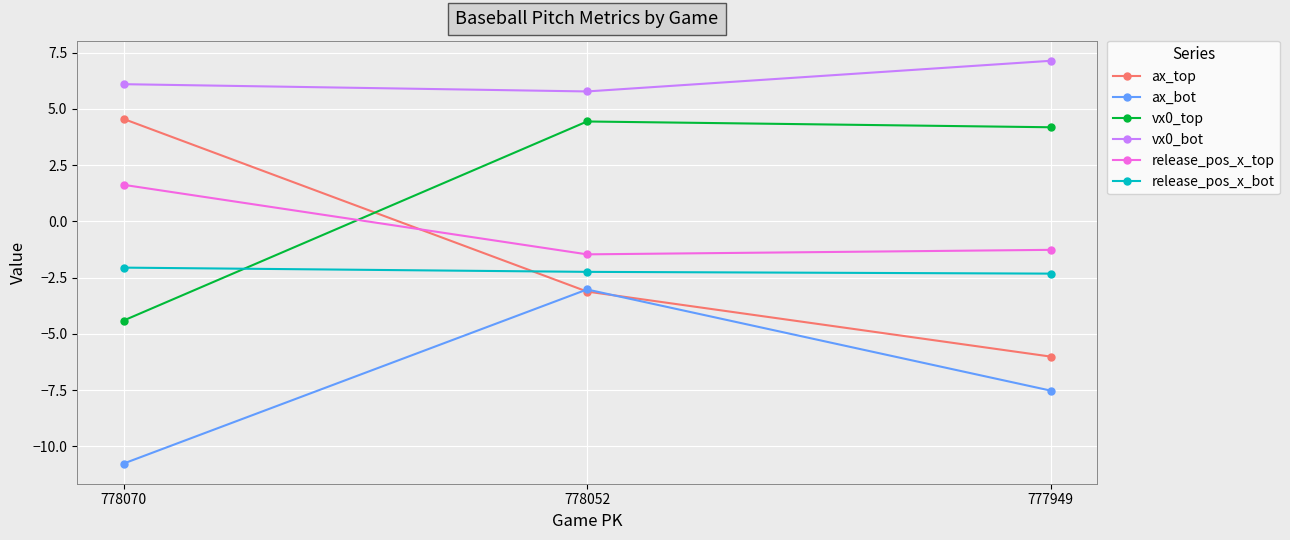

At which category is the sum across all series the highest?

778052